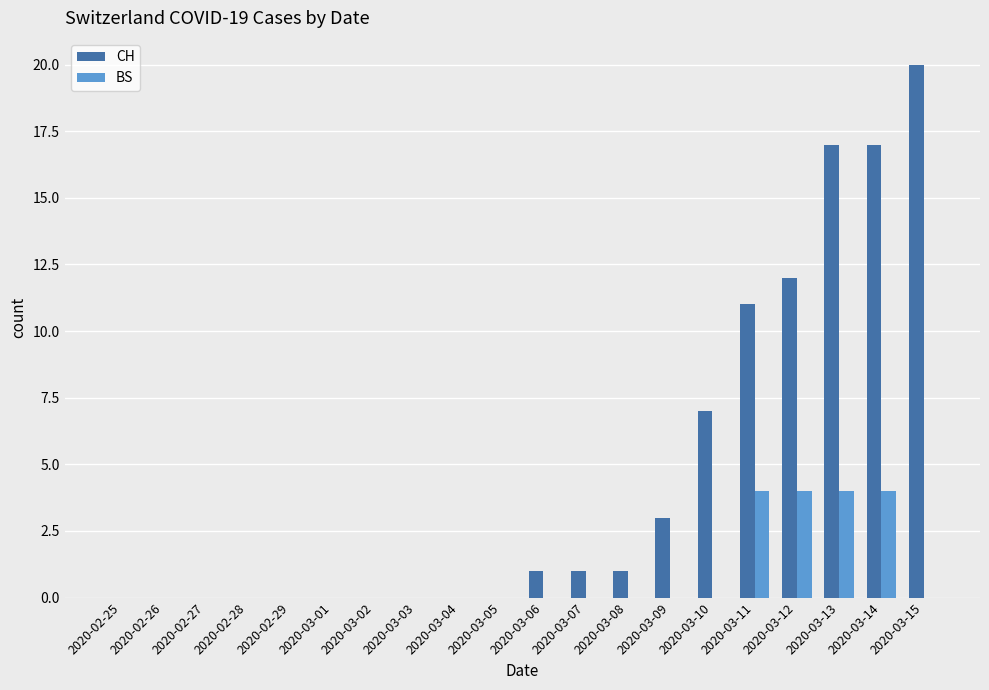

Which category has the highest value in the CH series?

2020-03-15